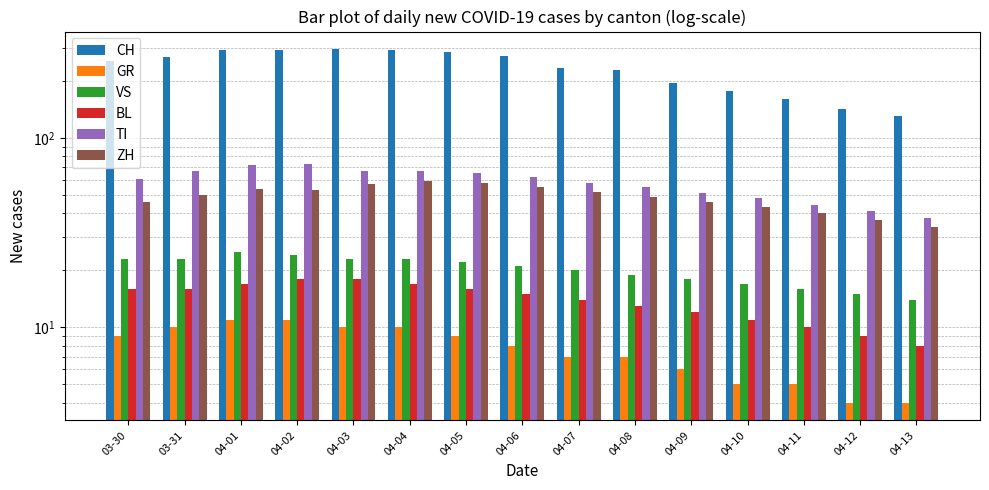

True or false: BL has a value of 14 at 04-11.

False